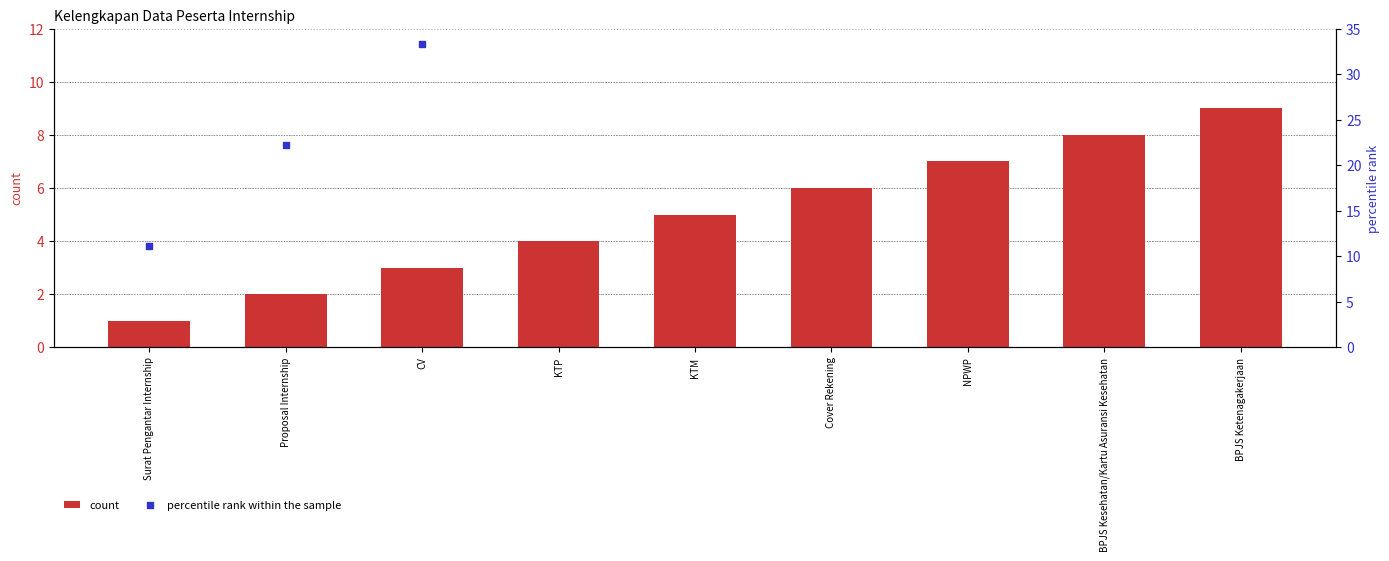

Which series reaches the minimum Y coordinate?

count